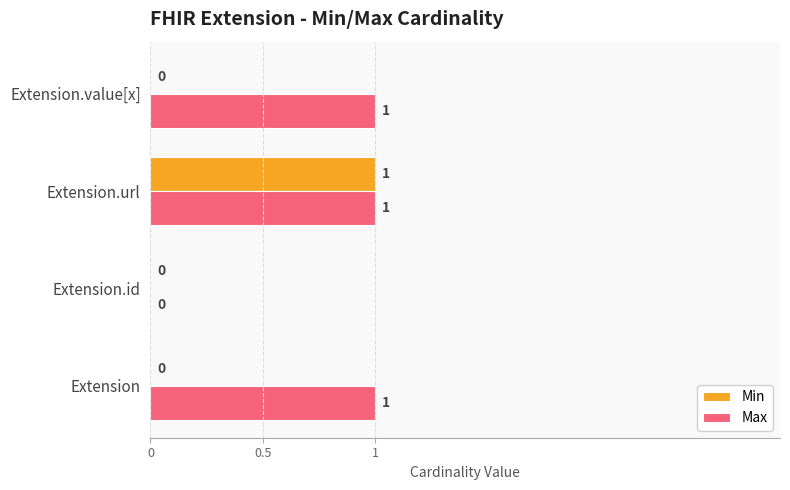

The value of Min at Extension is 0. True or false?

True